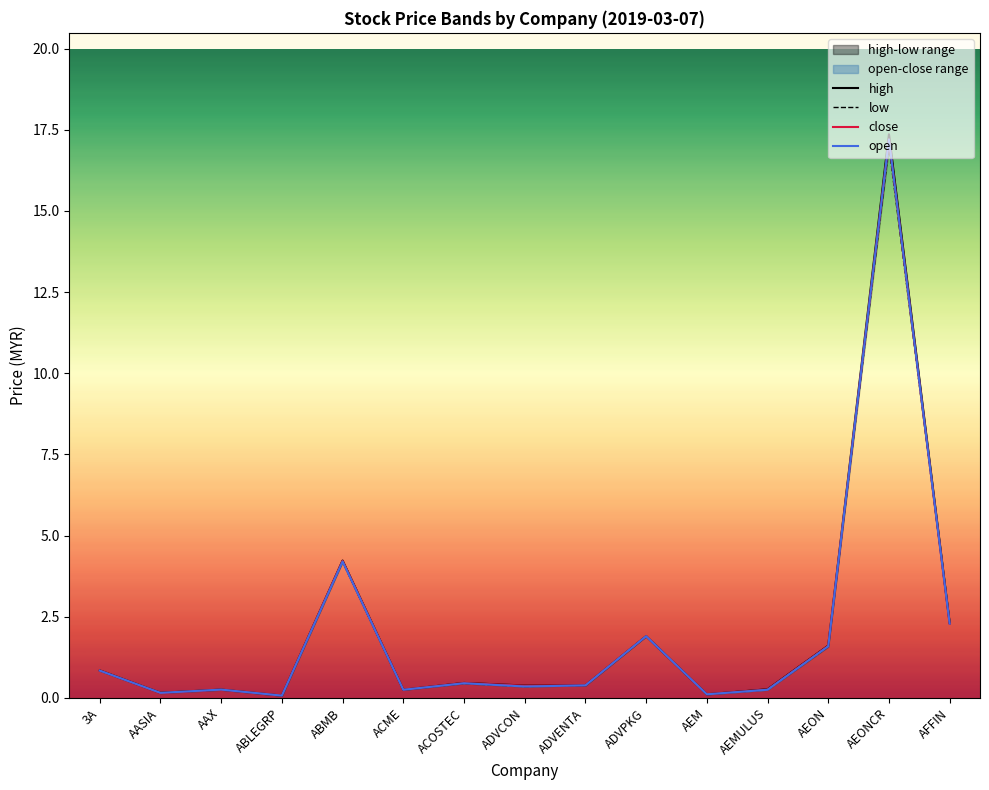

Reading right to left, list all the values displayed in this chart.

high: AFFIN=2.3	AEONCR=17.4	AEON=1.6	AEMULUS=0.3	AEM=0.1	ADVPKG=1.9	ADVENTA=0.4	ADVCON=0.4	ACOSTEC=0.5	ACME=0.2	ABMB=4.2	ABLEGRP=0.1	AAX=0.3	AASIA=0.2	3A=0.8
low: AFFIN=2.3	AEONCR=17.0	AEON=1.6	AEMULUS=0.2	AEM=0.1	ADVPKG=1.9	ADVENTA=0.4	ADVCON=0.3	ACOSTEC=0.4	ACME=0.2	ABMB=4.2	ABLEGRP=0.1	AAX=0.2	AASIA=0.1	3A=0.8
close: AFFIN=2.3	AEONCR=17.2	AEON=1.6	AEMULUS=0.3	AEM=0.1	ADVPKG=1.9	ADVENTA=0.4	ADVCON=0.4	ACOSTEC=0.5	ACME=0.2	ABMB=4.2	ABLEGRP=0.1	AAX=0.2	AASIA=0.1	3A=0.8
open: AFFIN=2.3	AEONCR=17.2	AEON=1.6	AEMULUS=0.2	AEM=0.1	ADVPKG=1.9	ADVENTA=0.4	ADVCON=0.3	ACOSTEC=0.5	ACME=0.2	ABMB=4.2	ABLEGRP=0.1	AAX=0.3	AASIA=0.2	3A=0.8